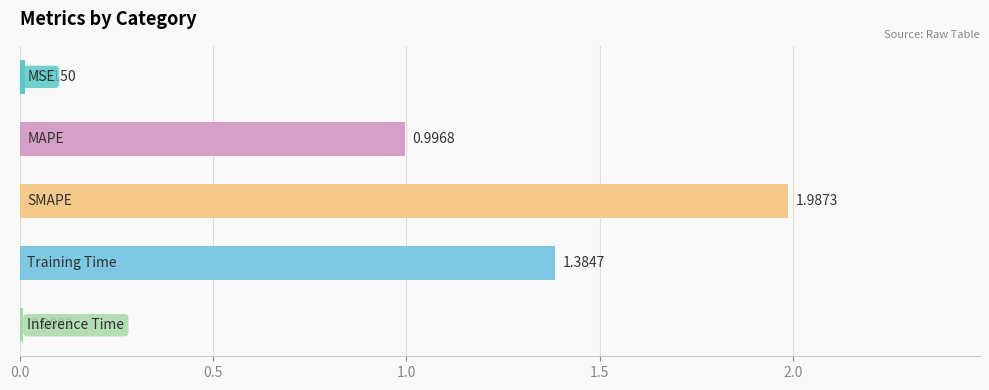

What is the sum of all values?

4.4